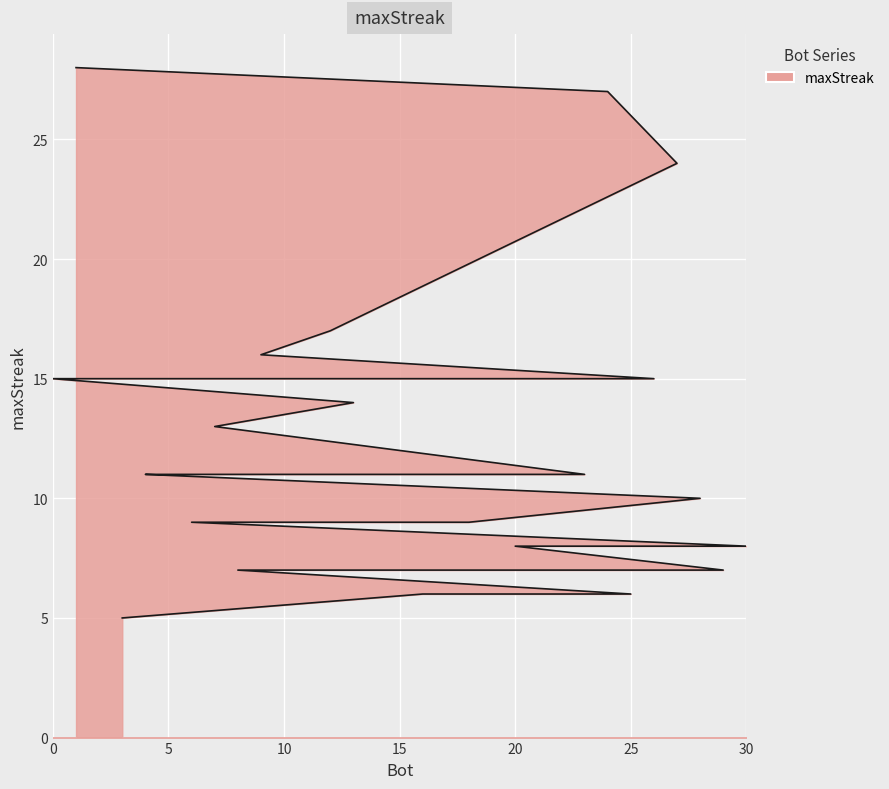

What is the change in value from 13 to 19?

-3